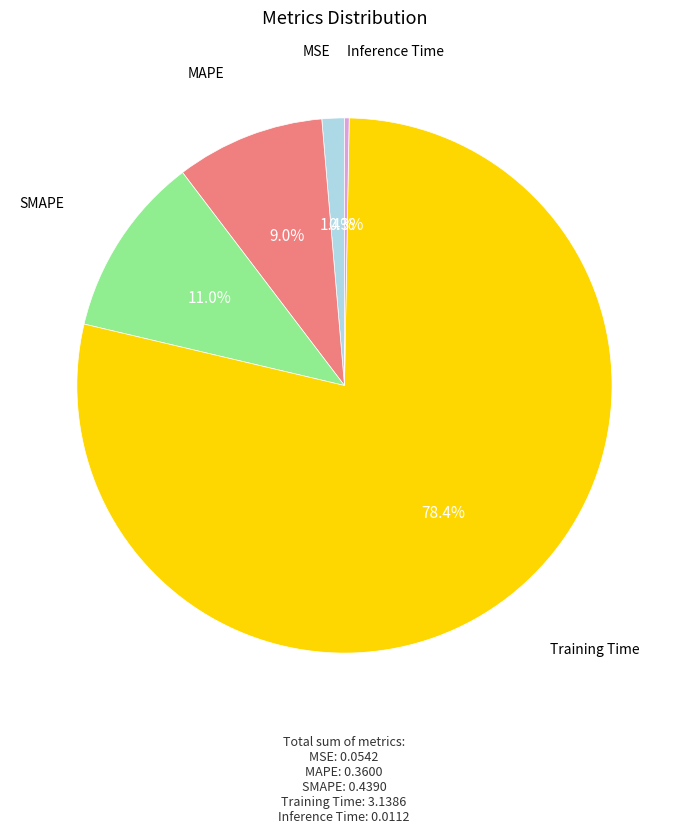

Is there any slice that represents more than half of the pie?

Yes